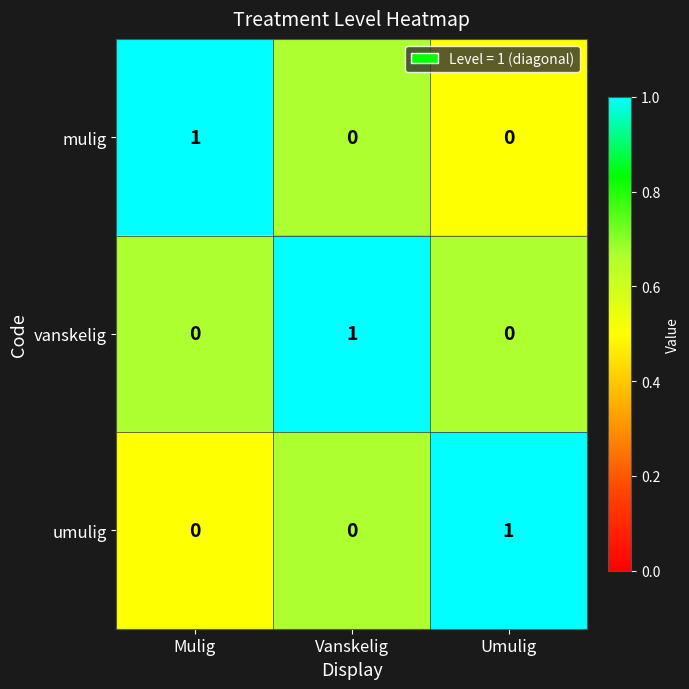

Reading right to left, list all the values displayed in this chart.

mulig: Umulig=0	Vanskelig=0	Mulig=1
vanskelig: Umulig=0	Vanskelig=1	Mulig=0
umulig: Umulig=1	Vanskelig=0	Mulig=0